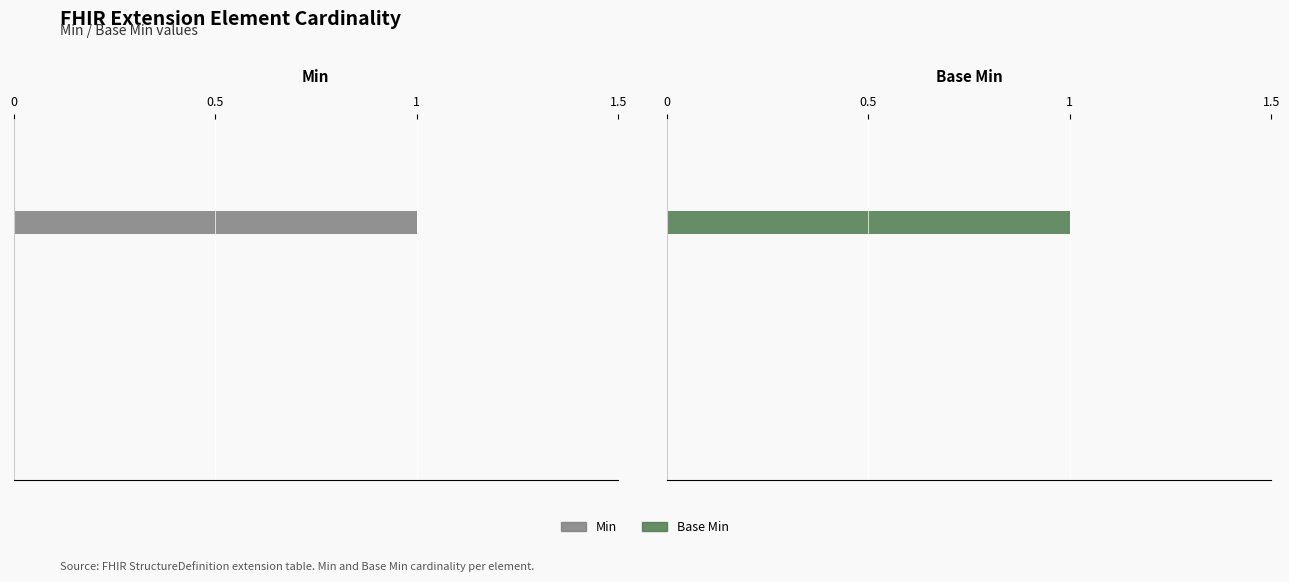

Does the chart contain stacked bars?

No